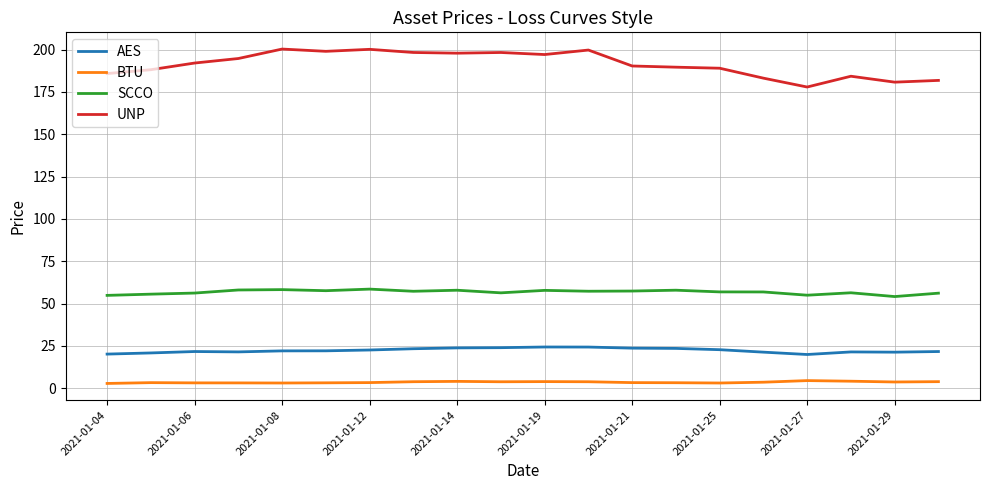

Which series has the largest range (max minus min)?

UNP